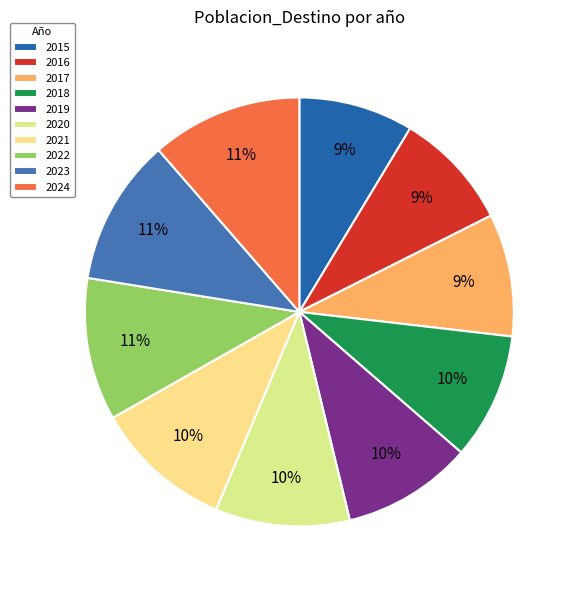

Which slice is the smallest?

2015